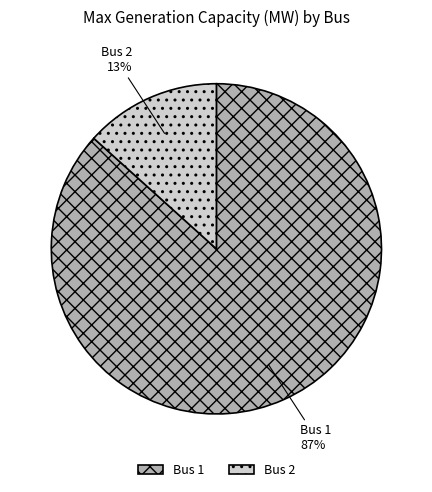

What is the smallest slice in the pie chart?

Bus 2